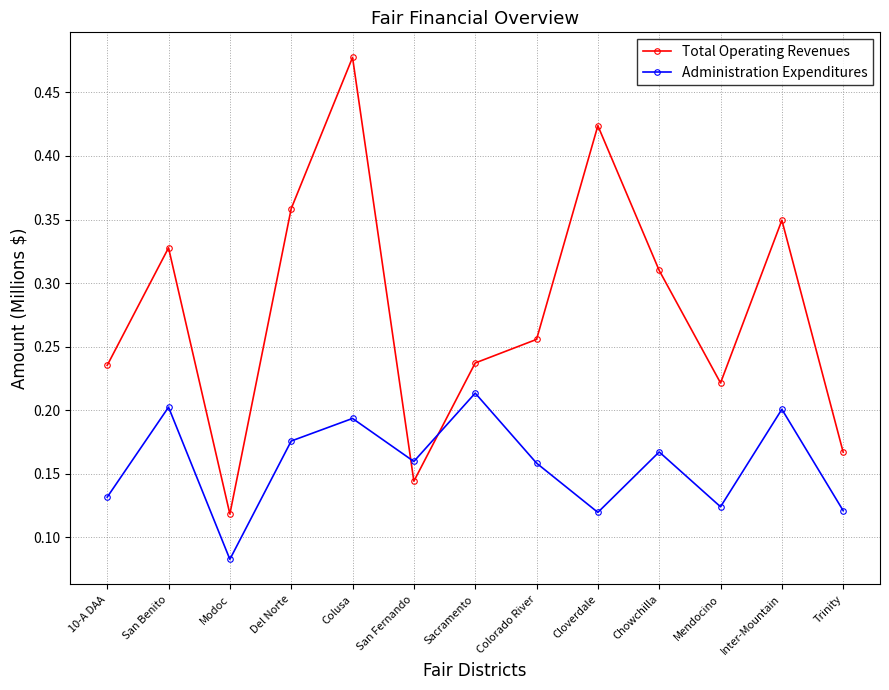

Which series ends up on top after the final intersection of Total Operating Revenues and Administration Expenditures?

Total Operating Revenues